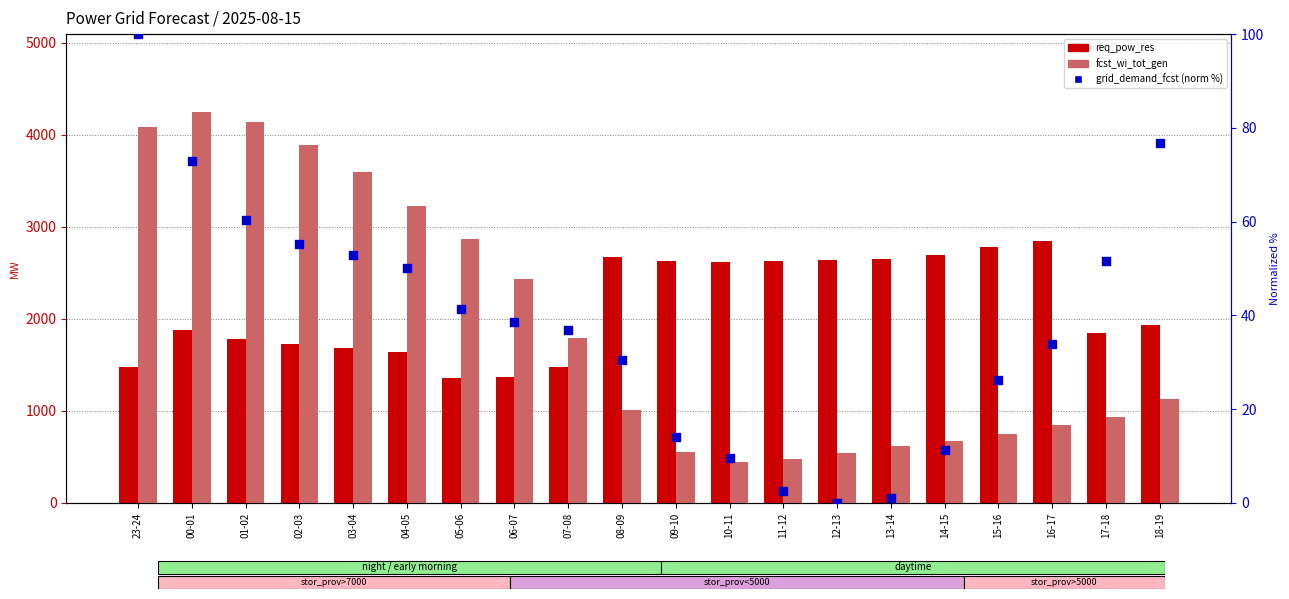

What are all the series names shown in the legend?

req_pow_res, fcst_wi_tot_gen, grid_demand_fcst (norm %)